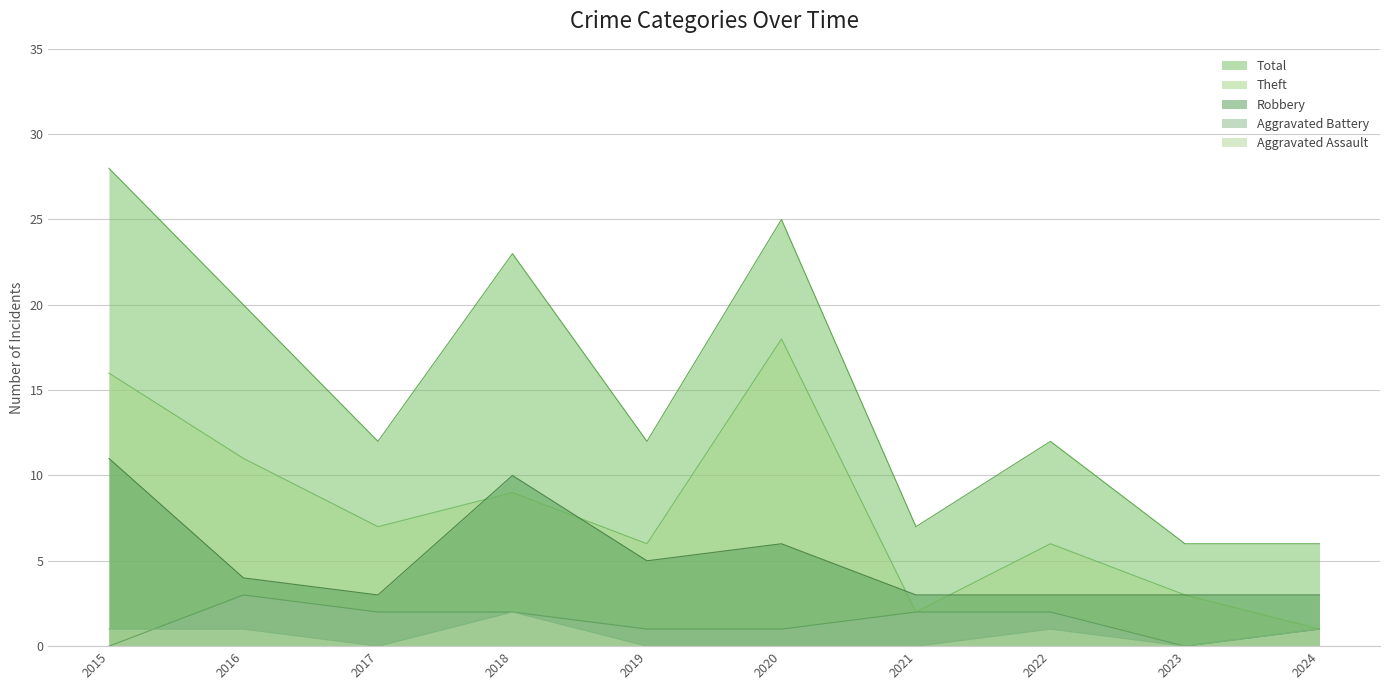

Does the chart have visible grid lines?

Yes